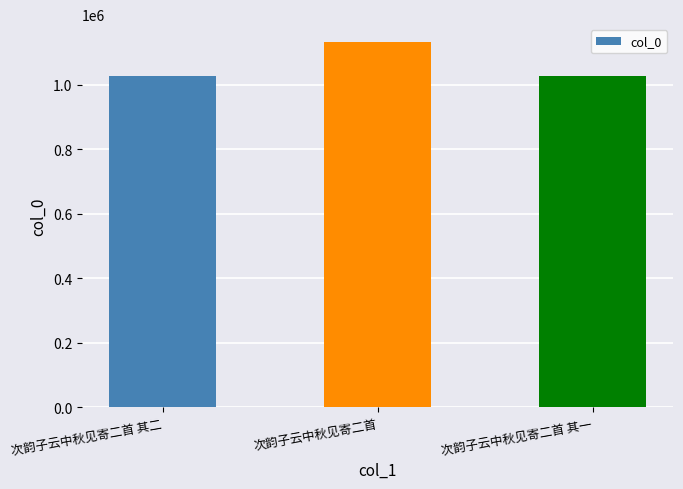

The value at 次韵子云中秋见寄二首 其二 is 579775. True or false?

False